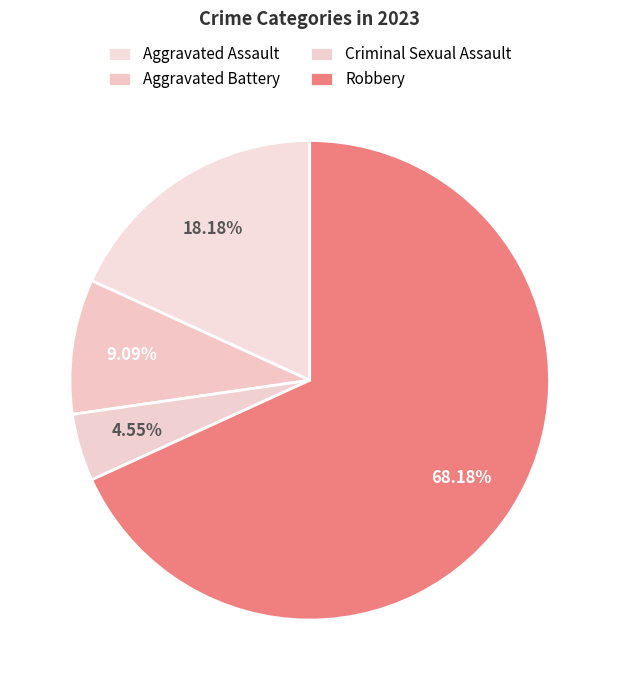

Rank the categories by value from lowest to highest.

Criminal Sexual Assault, Aggravated Battery, Aggravated Assault, Robbery